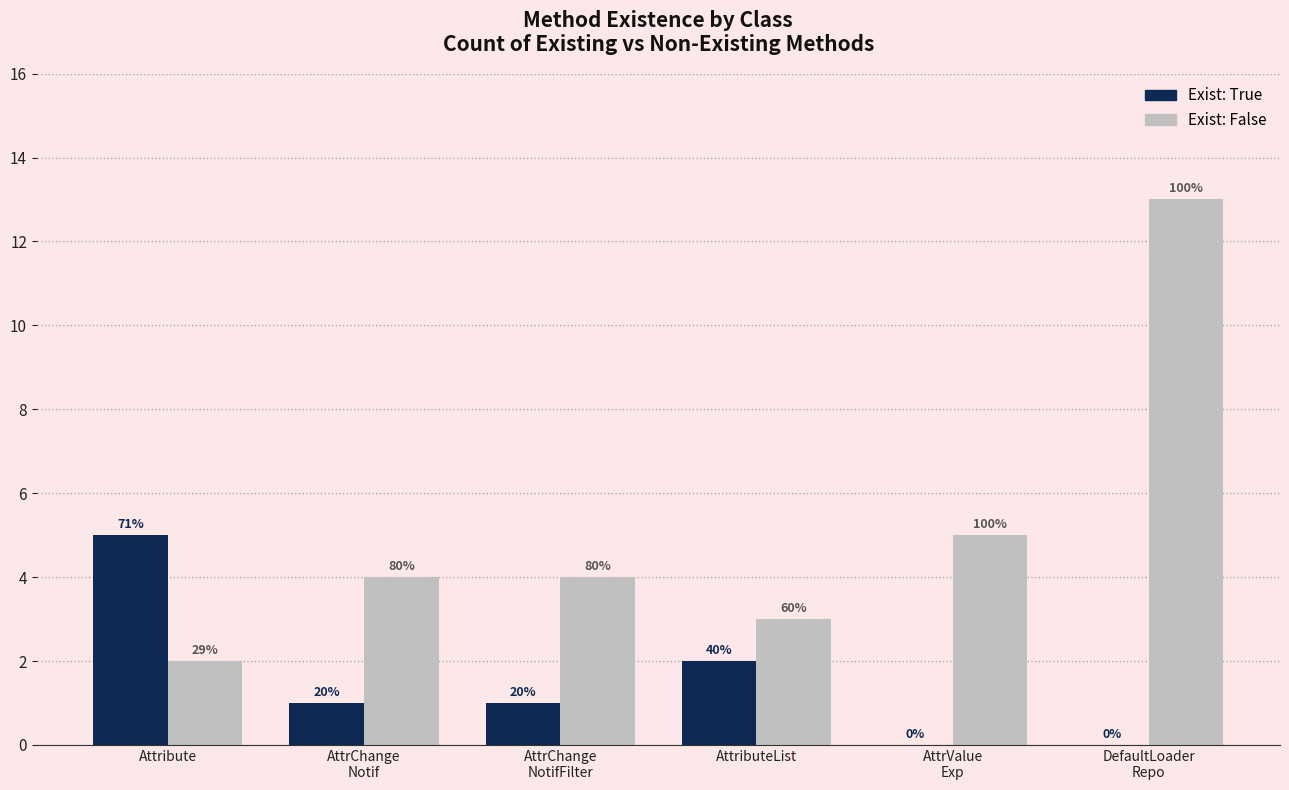

Are the bars horizontal?

No